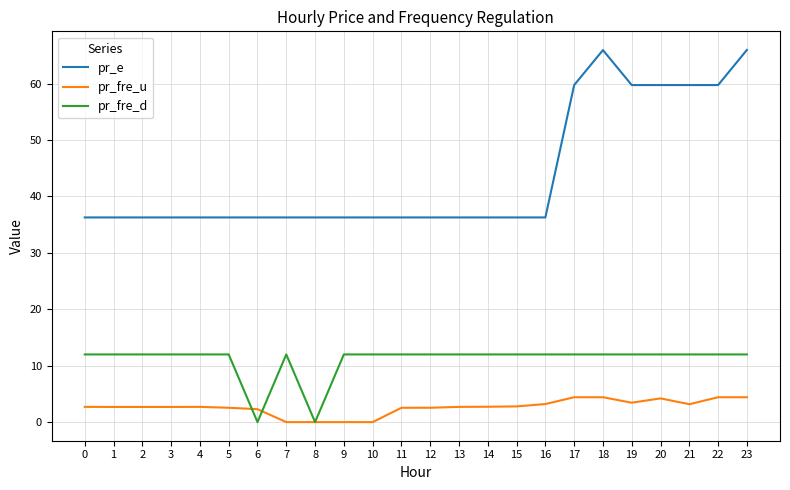

Which series has the largest total across all categories?

pr_e